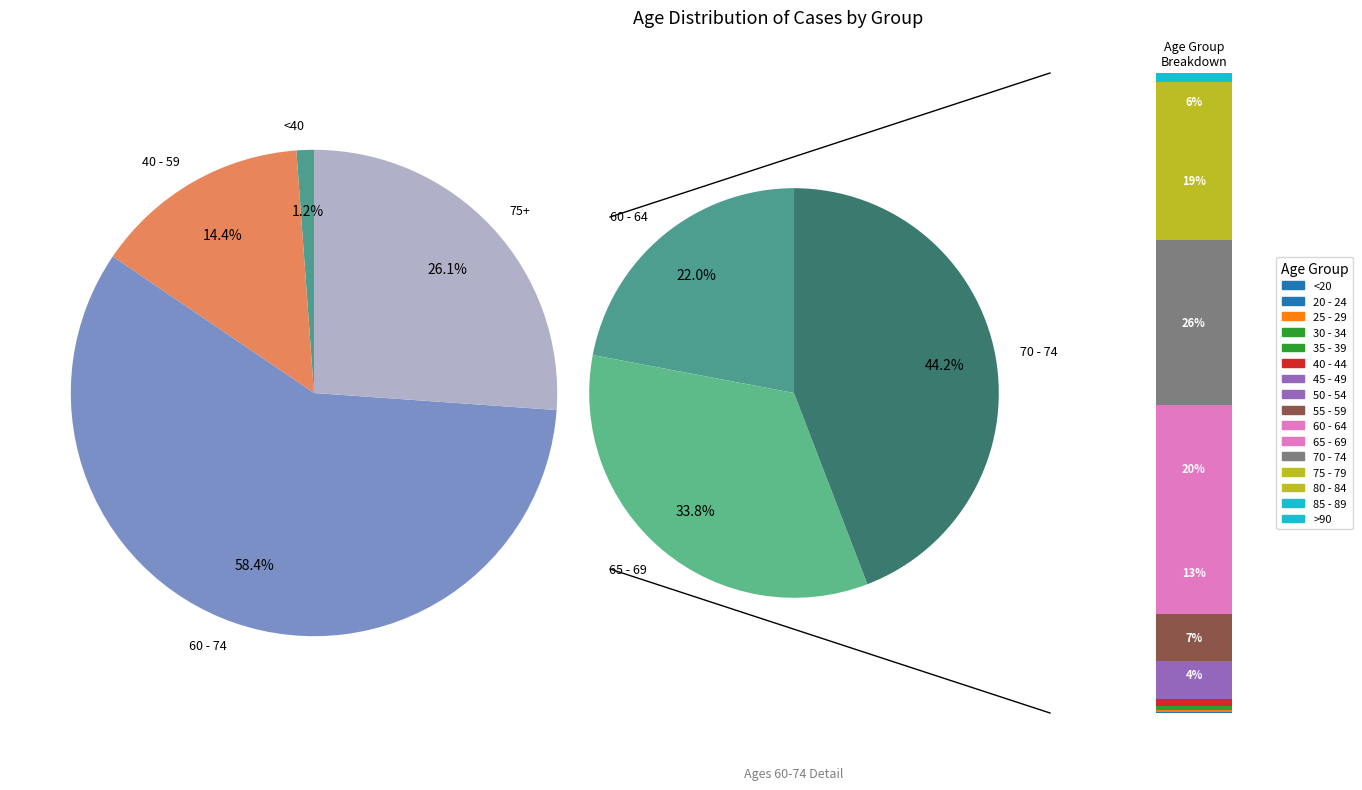

The 80 - 84 slice represents 13% of the pie. True or false?

False